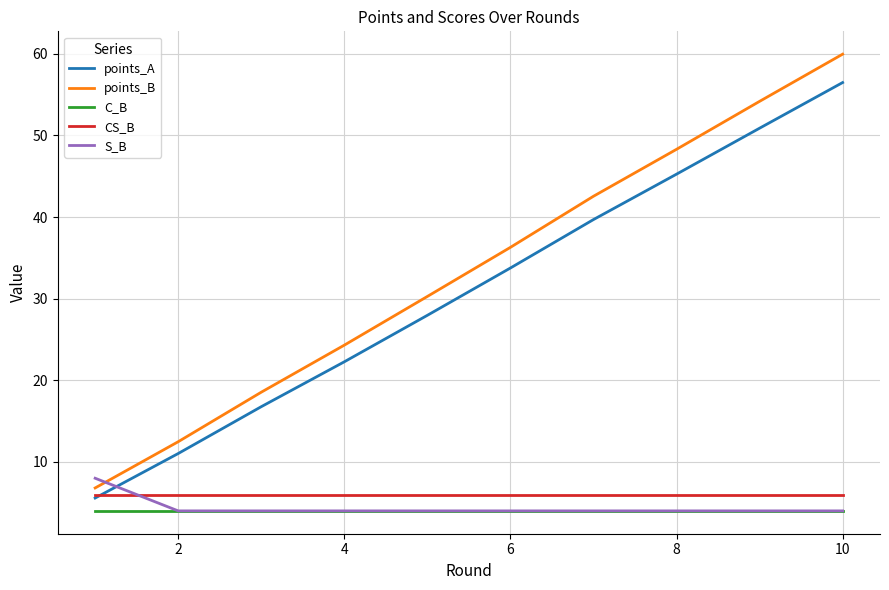

What is the smallest value displayed?

4.0